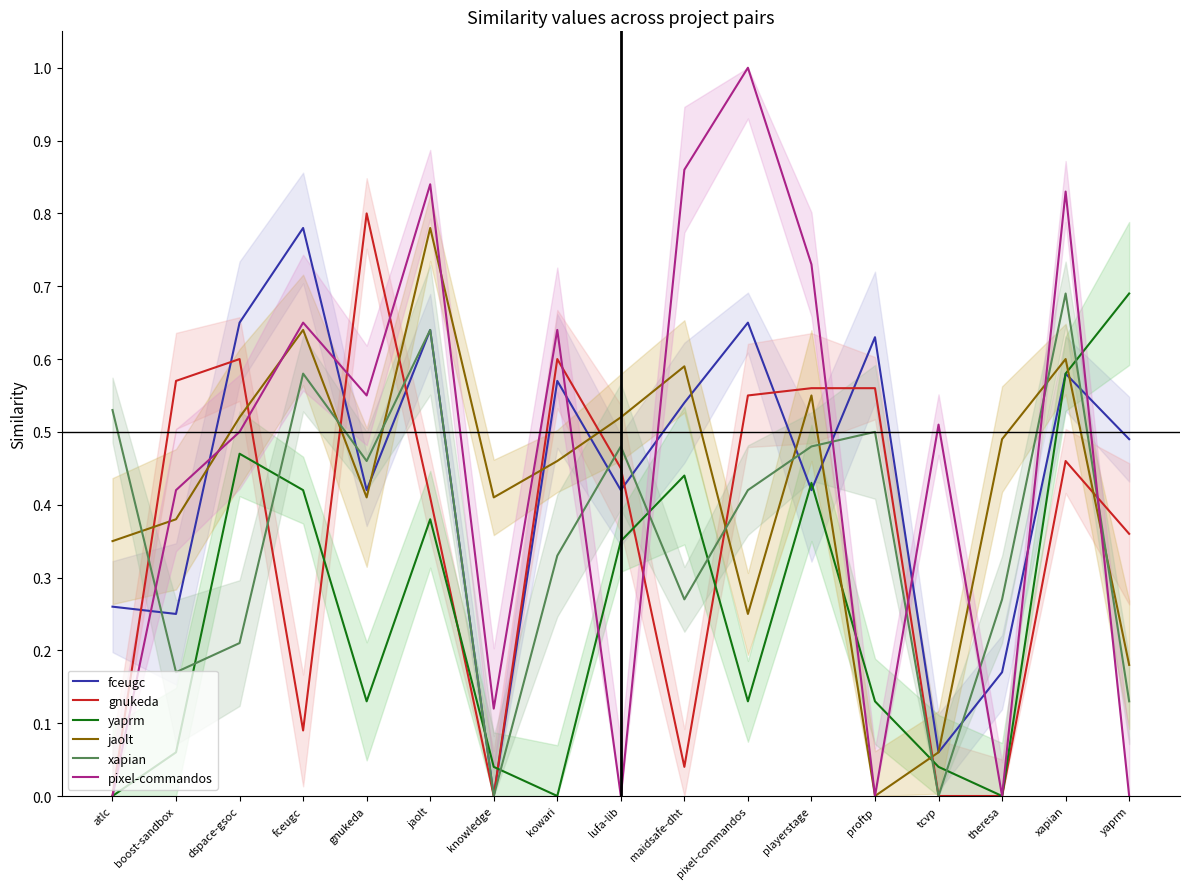

Reading right to left, list all the values displayed in this chart.

fceugc: yaprm=0.5	xapian=0.6	theresa=0.2	tcvp=0.1	proftp=0.6	playerstage=0.4	pixel-commandos=0.7	maidsafe-dht=0.5	lufa-lib=0.4	kowari=0.6	knowledge=0.0	jaolt=0.6	gnukeda=0.4	fceugc=0.8	dspace-gsoc=0.7	boost-sandbox=0.2	atlc=0.3
gnukeda: yaprm=0.4	xapian=0.5	theresa=0.0	tcvp=0.0	proftp=0.6	playerstage=0.6	pixel-commandos=0.6	maidsafe-dht=0.0	lufa-lib=0.5	kowari=0.6	knowledge=0.0	jaolt=0.4	gnukeda=0.8	fceugc=0.1	dspace-gsoc=0.6	boost-sandbox=0.6	atlc=0.0
yaprm: yaprm=0.7	xapian=0.6	theresa=0.0	tcvp=0.0	proftp=0.1	playerstage=0.4	pixel-commandos=0.1	maidsafe-dht=0.4	lufa-lib=0.3	kowari=0.0	knowledge=0.0	jaolt=0.4	gnukeda=0.1	fceugc=0.4	dspace-gsoc=0.5	boost-sandbox=0.1	atlc=0.0
jaolt: yaprm=0.2	xapian=0.6	theresa=0.5	tcvp=0.1	proftp=0.0	playerstage=0.6	pixel-commandos=0.2	maidsafe-dht=0.6	lufa-lib=0.5	kowari=0.5	knowledge=0.4	jaolt=0.8	gnukeda=0.4	fceugc=0.6	dspace-gsoc=0.5	boost-sandbox=0.4	atlc=0.3
xapian: yaprm=0.1	xapian=0.7	theresa=0.3	tcvp=0.0	proftp=0.5	playerstage=0.5	pixel-commandos=0.4	maidsafe-dht=0.3	lufa-lib=0.5	kowari=0.3	knowledge=0.0	jaolt=0.6	gnukeda=0.5	fceugc=0.6	dspace-gsoc=0.2	boost-sandbox=0.2	atlc=0.5
pixel-commandos: yaprm=0.0	xapian=0.8	theresa=0.0	tcvp=0.5	proftp=0.0	playerstage=0.7	pixel-commandos=1.0	maidsafe-dht=0.9	lufa-lib=0.0	kowari=0.6	knowledge=0.1	jaolt=0.8	gnukeda=0.6	fceugc=0.7	dspace-gsoc=0.5	boost-sandbox=0.4	atlc=0.0